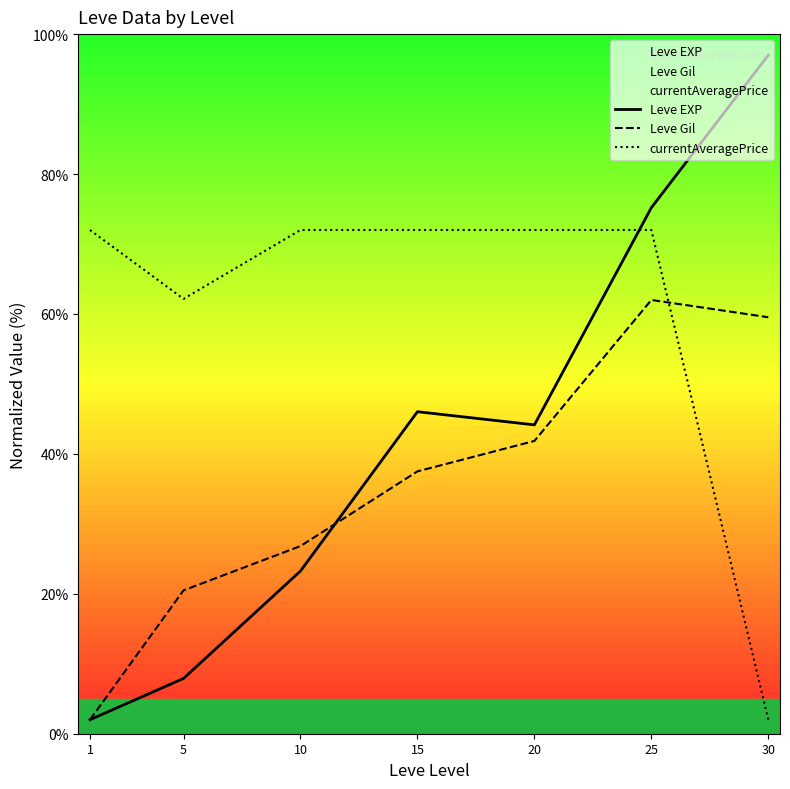

Reading left to right, transcribe all the data shown in this chart.

Leve EXP: 1=2.0	5=7.9	10=23.3	15=46.0	20=44.1	25=75.2	30=97.0
Leve Gil: 1=2.0	5=20.5	10=26.8	15=37.5	20=41.8	25=62.0	30=59.5
currentAveragePrice: 1=72.0	5=62.2	10=72.0	15=72.0	20=72.0	25=72.0	30=2.0